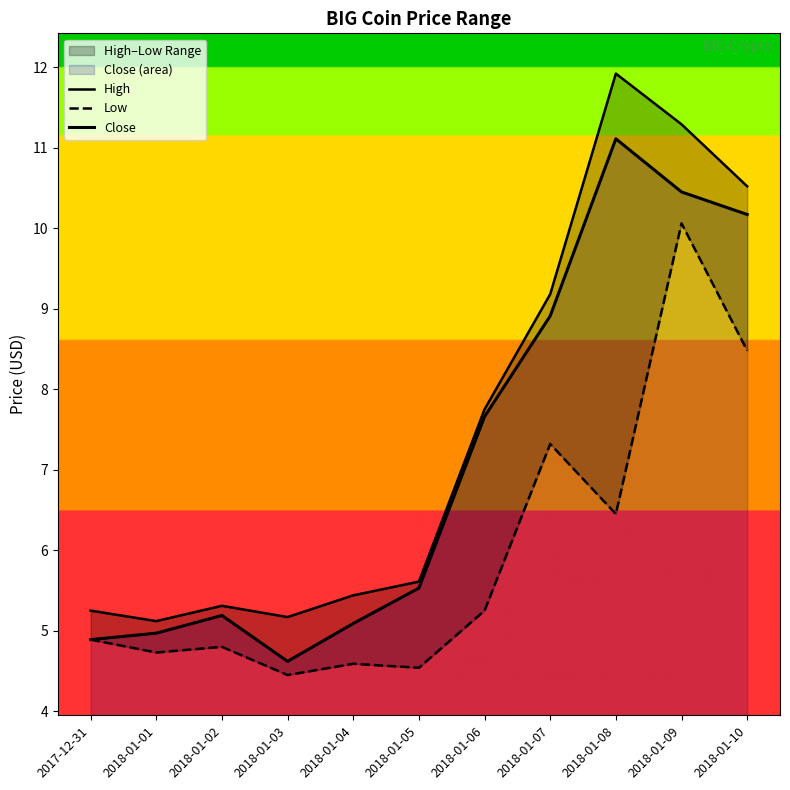

True or false: High has more than 2 points higher than both neighbors.

False